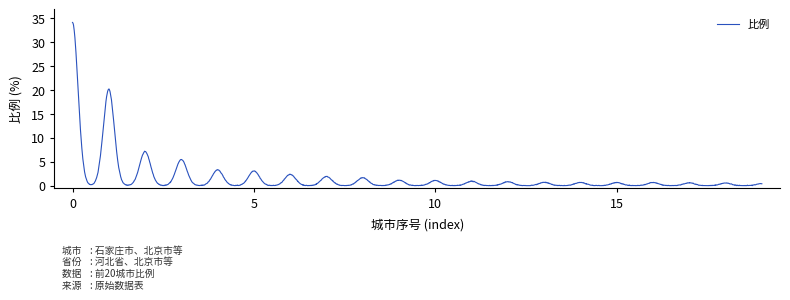

What is the difference between the maximum and minimum values?

34.1